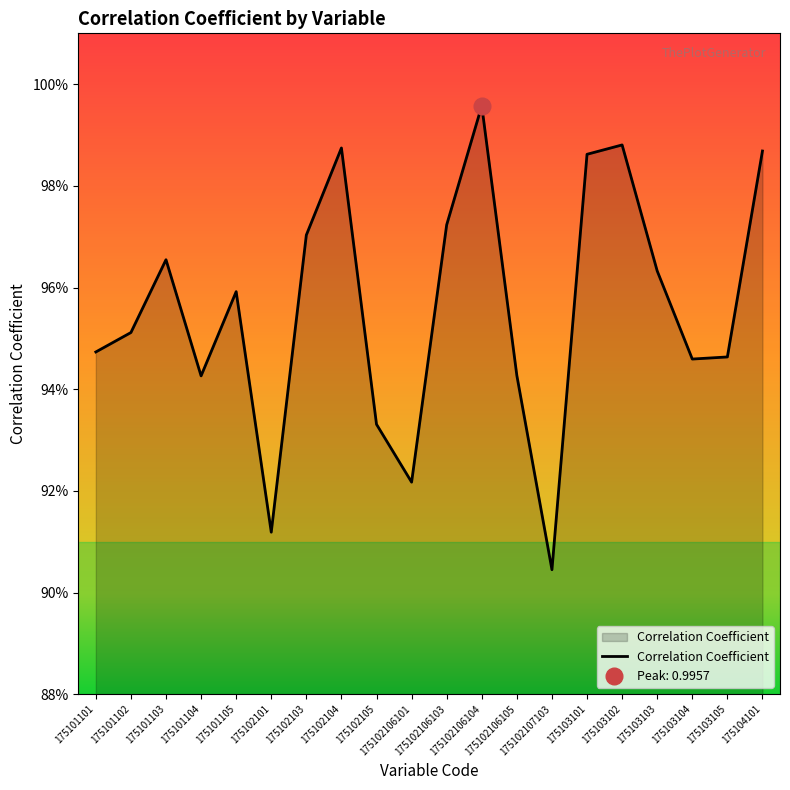

How many distinct data groups are displayed?

1